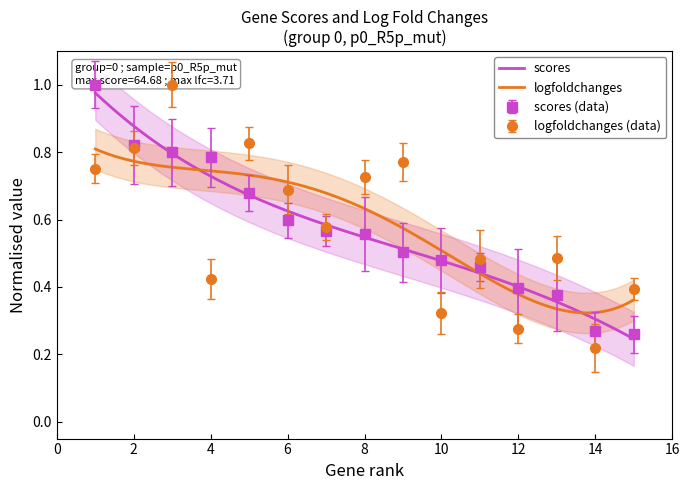

After their last crossing, which series has the higher values: logfoldchanges or scores?

logfoldchanges